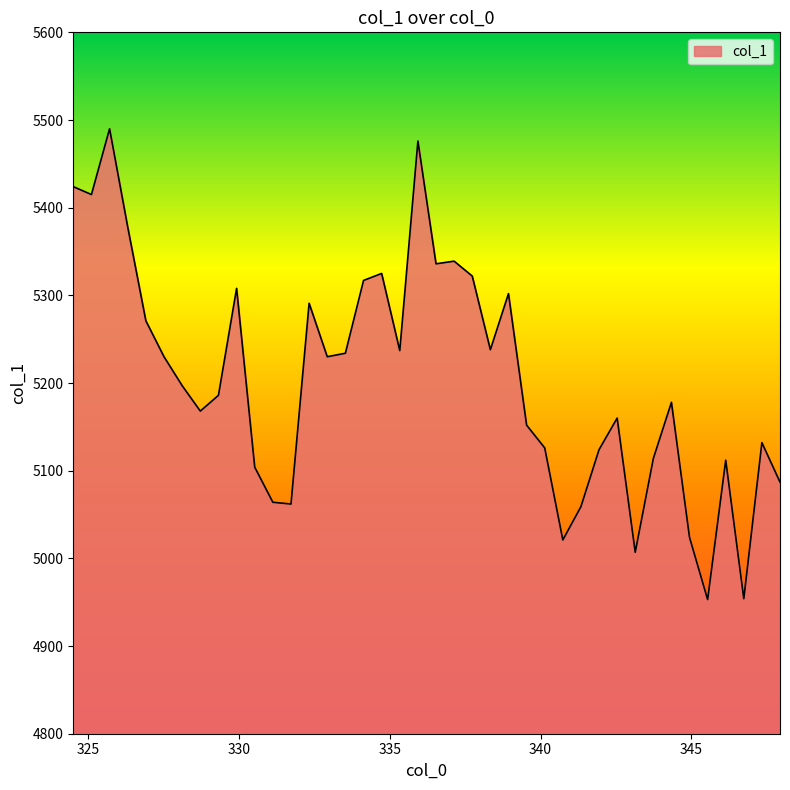

What is the minimum value shown in the chart?

4953